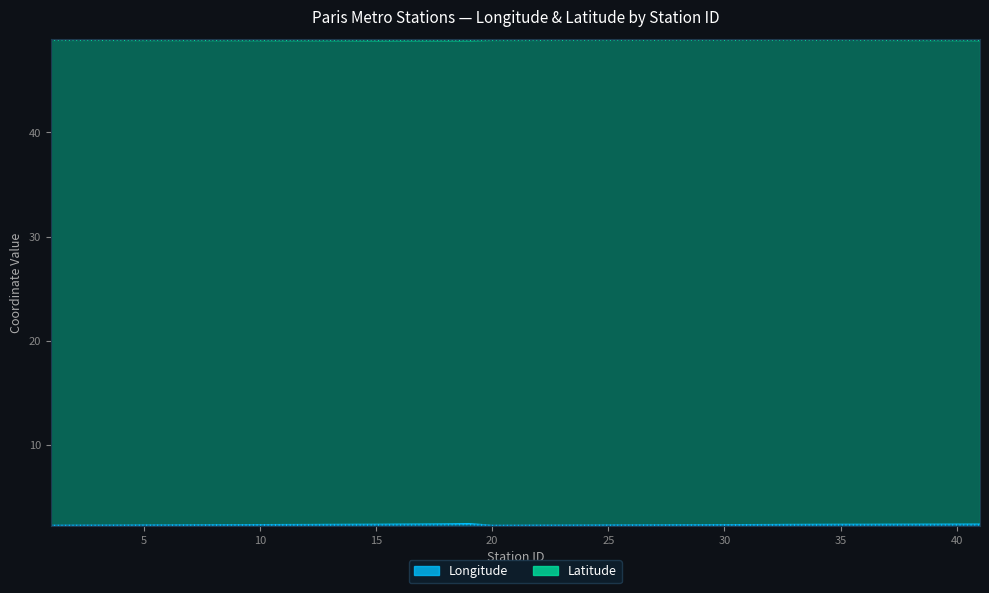

True or false: Longitude and Latitude intersect in this chart.

False